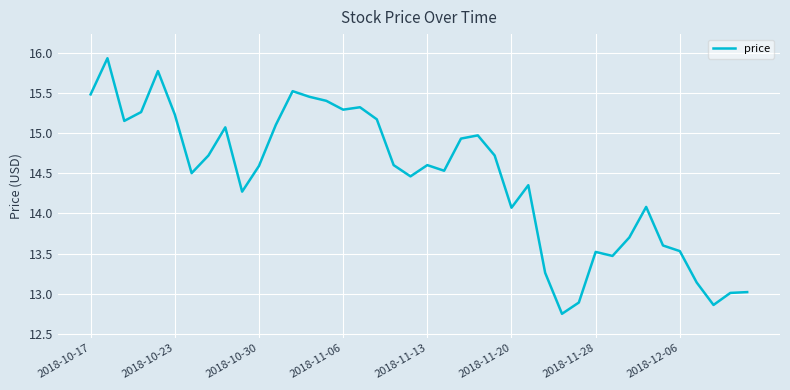

What is the difference between the maximum and minimum values?

3.2